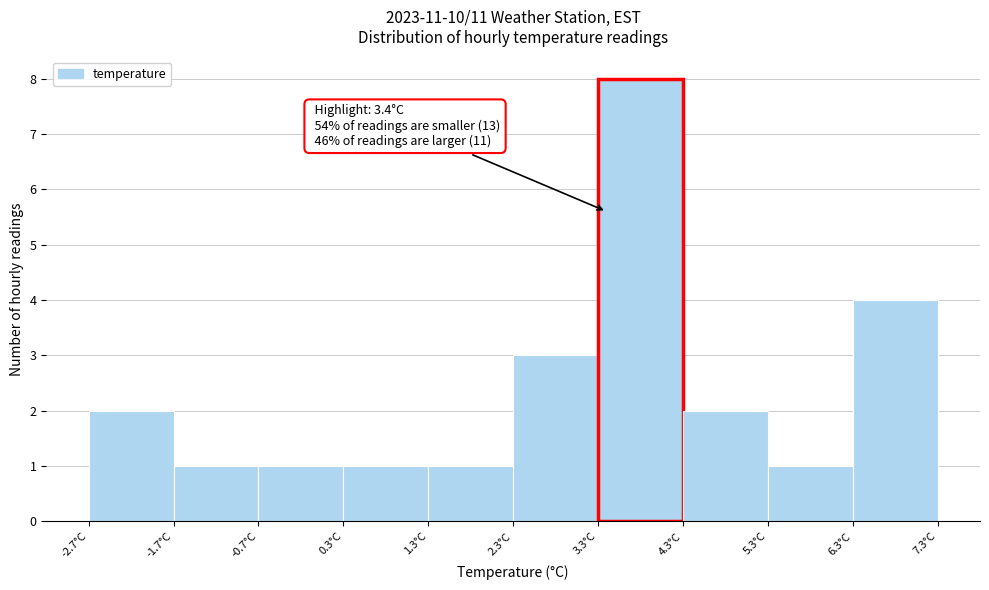

Over which range of the x-axis is the bar tallest?

3.3 to 4.3